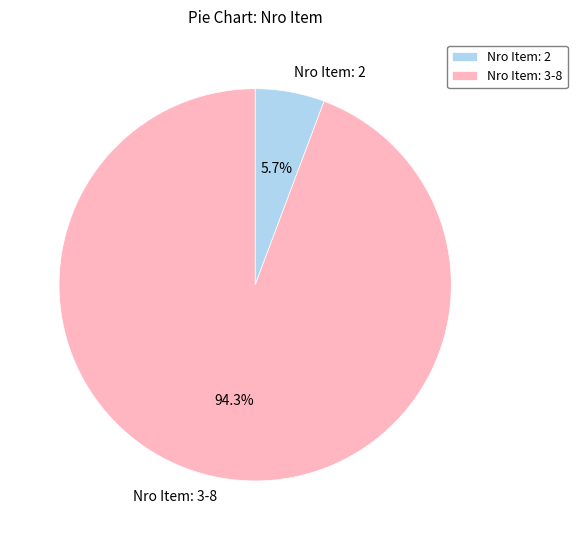

What is the ratio of the value at Nro Item: 3-8 to the value at Nro Item: 2?

16.5